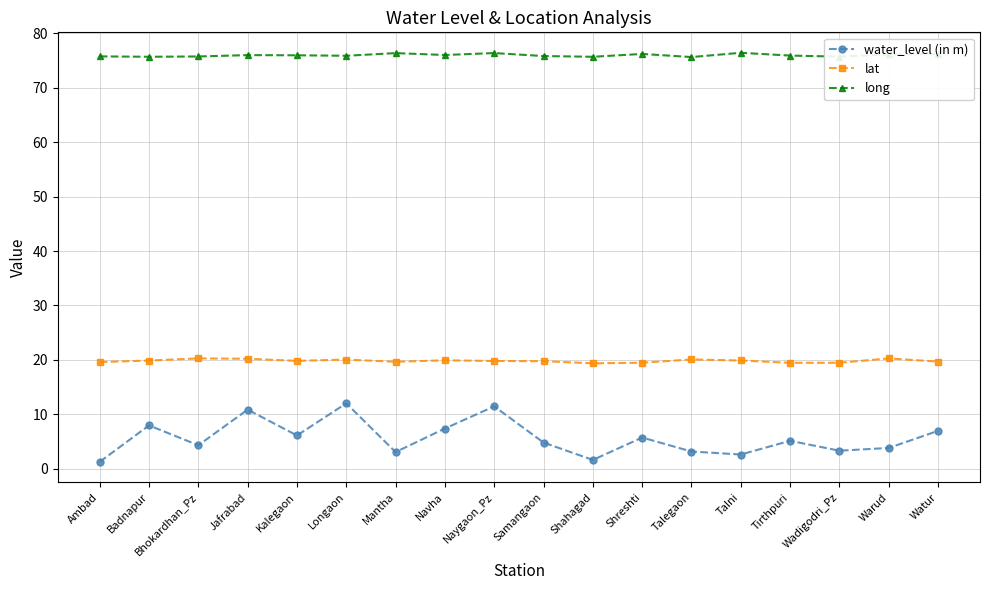

Rank the series by their average value, from lowest to highest.

water_level (in m), lat, long